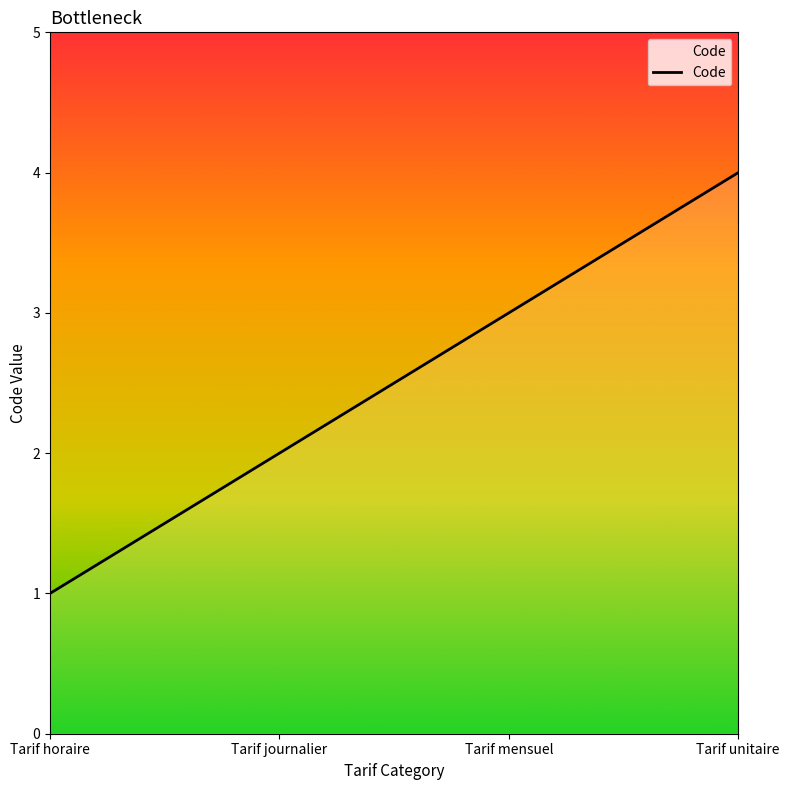

Reading left to right, extract all data points from this chart.

Tarif horaire=1	Tarif journalier=2	Tarif mensuel=3	Tarif unitaire=4